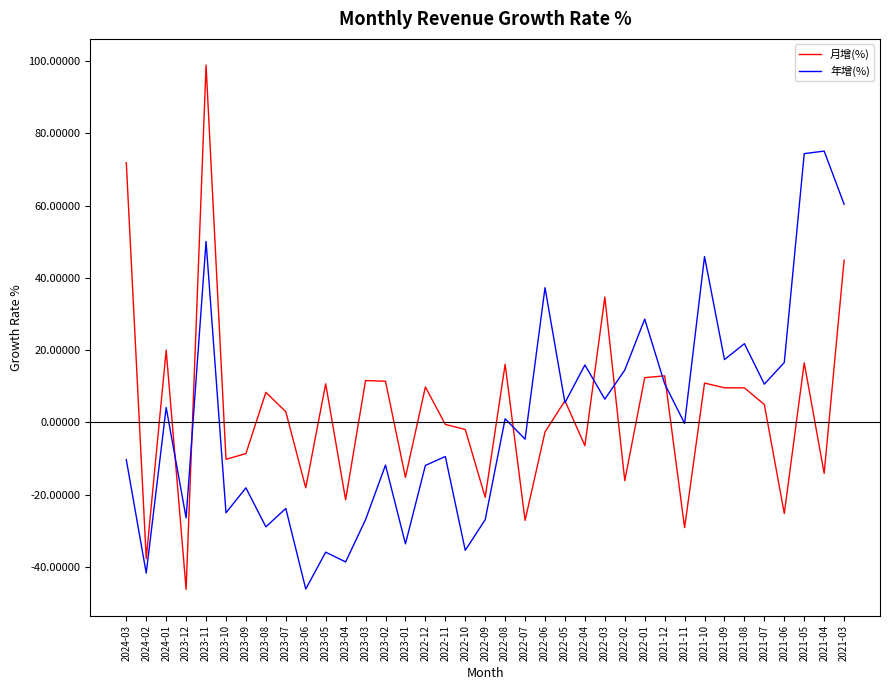

How many distinct data groups are displayed?

2